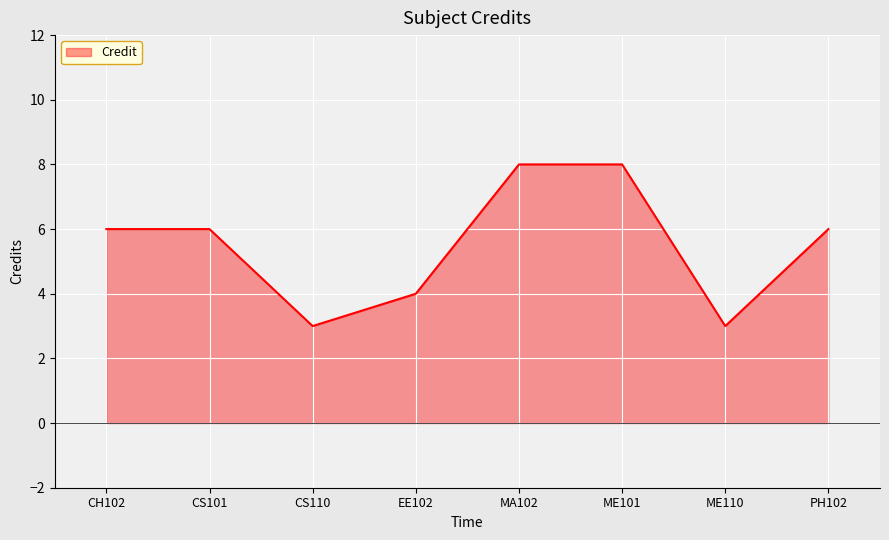

At which category does the data reach its first local valley?

CS110